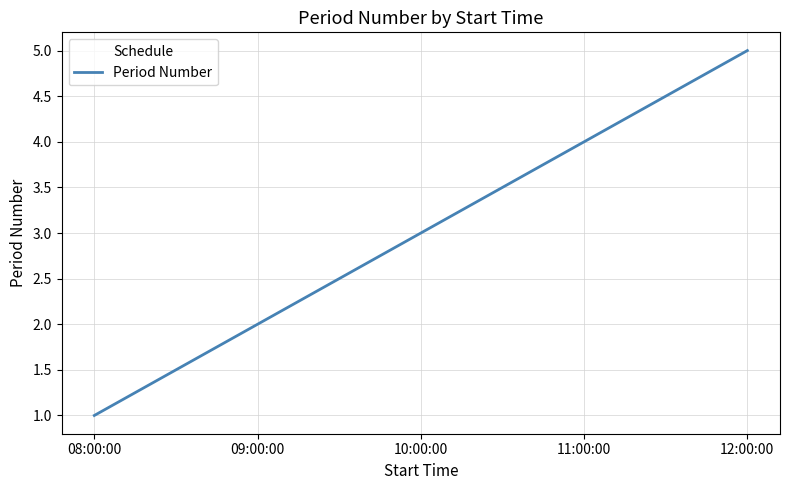

The chart shows a value of 7 at 12:00:00. True or false?

False